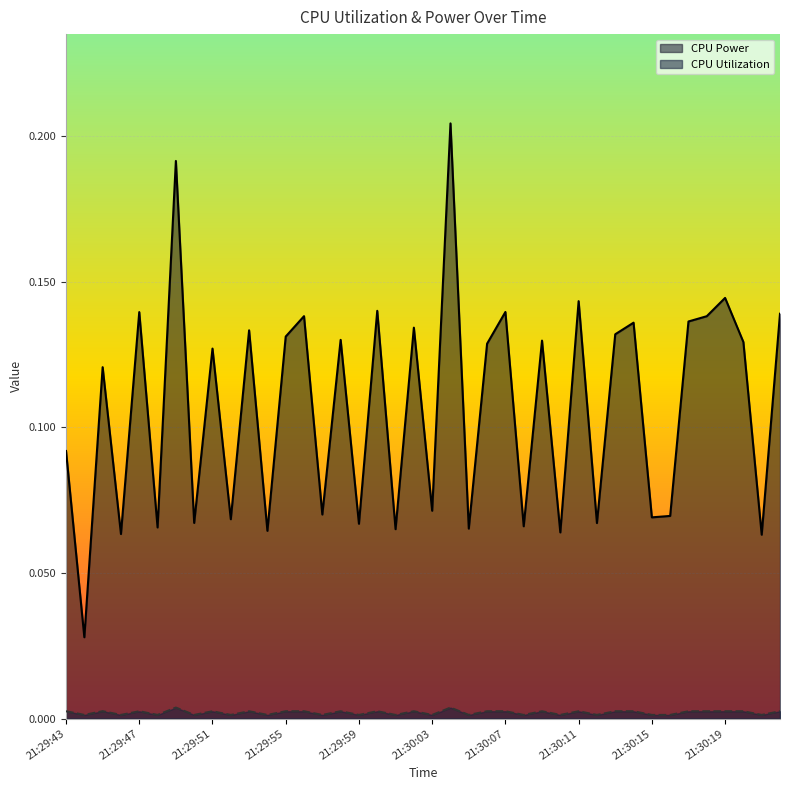

Rank the categories by CPU Power value from highest to lowest.

21:30:04, 21:29:49, 21:30:19, 21:30:11, 21:30:00, 21:30:07, 21:29:47, 21:30:22, 21:29:56, 21:30:18, 21:30:17, 21:30:14, 21:30:02, 21:29:53, 21:30:13, 21:29:55, 21:29:58, 21:30:09, 21:30:20, 21:30:06, 21:29:51, 21:29:45, 21:29:43, 21:30:03, 21:29:57, 21:30:16, 21:30:15, 21:29:52, 21:29:50, 21:30:12, 21:29:59, 21:30:08, 21:29:48, 21:30:05, 21:30:01, 21:29:54, 21:30:10, 21:29:46, 21:30:21, 21:29:44